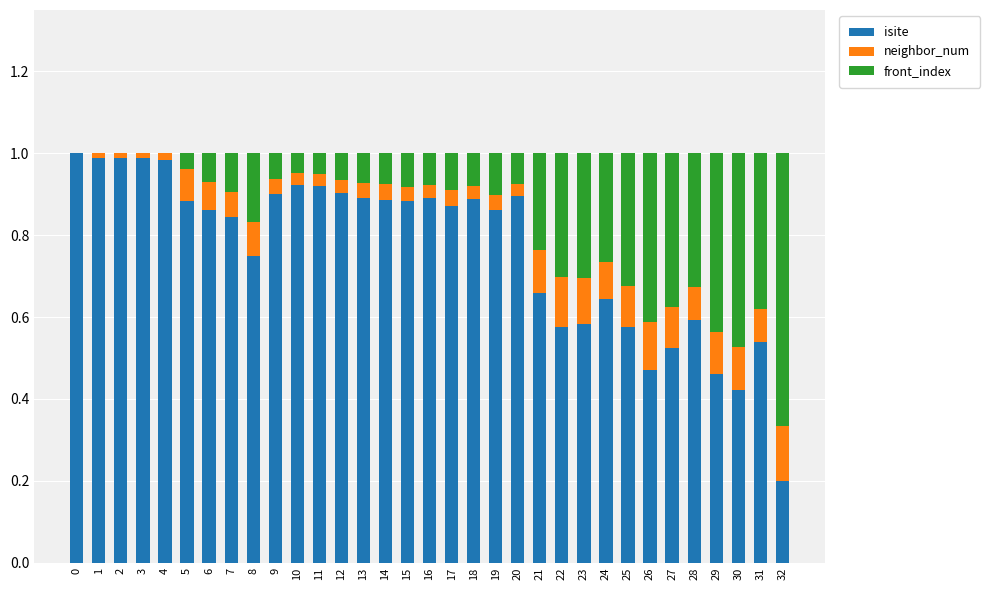

The value of isite at 31 is 0.3. True or false?

False